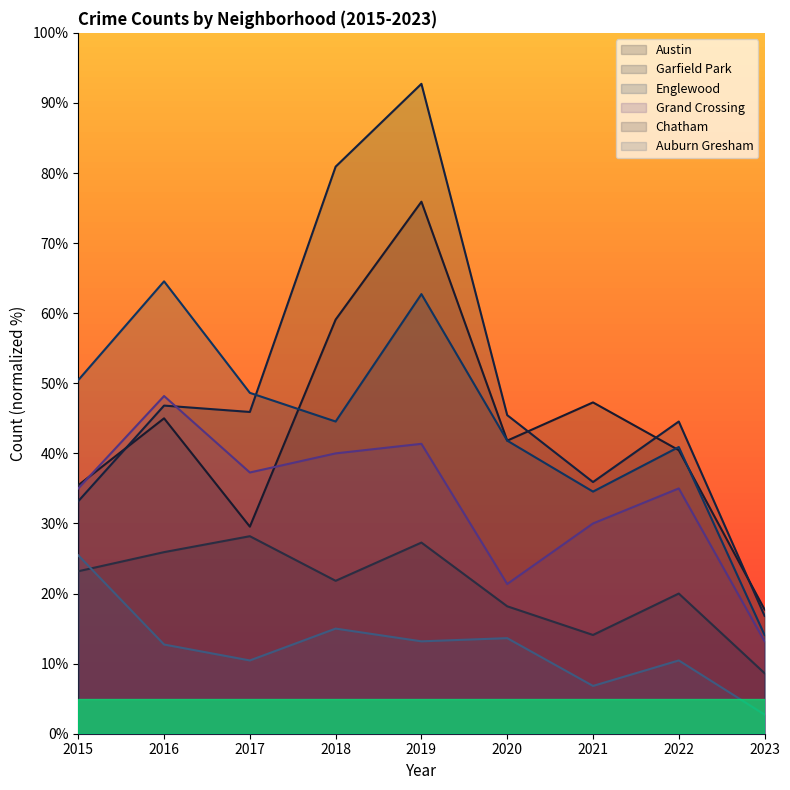

What is the smallest value displayed?

2.7